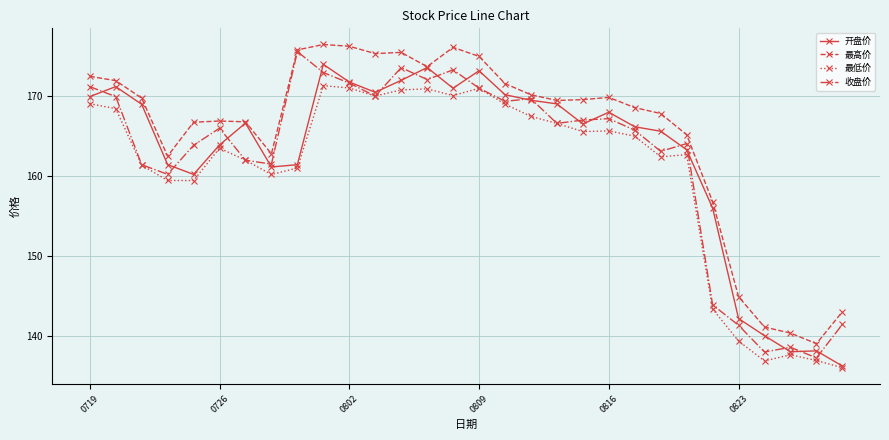

Which series has the largest total across all categories?

最高价